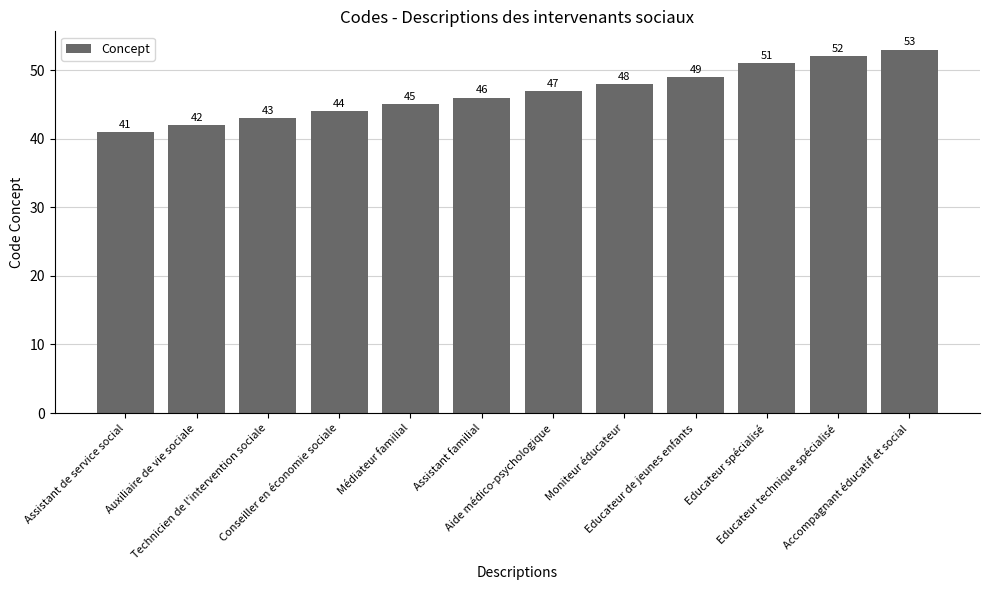

Between Educateur spécialisé and Aide médico-psychologique, which is larger?

Educateur spécialisé